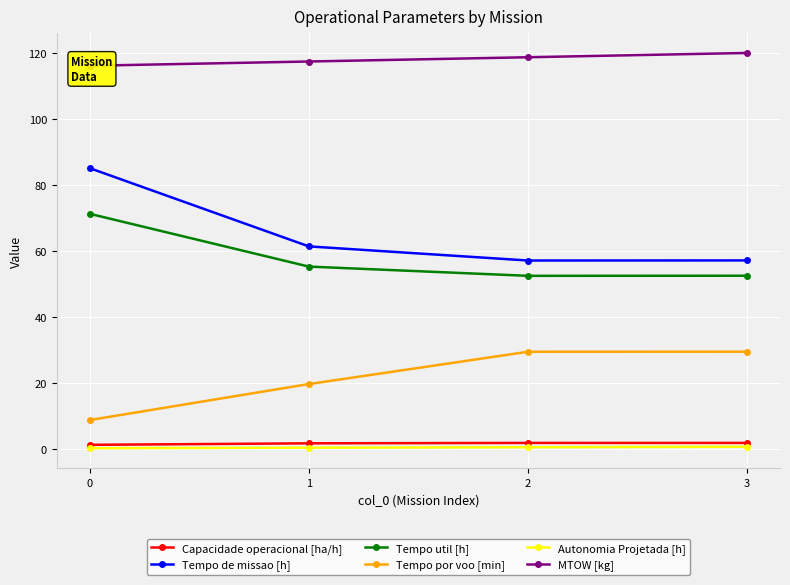

Rank the series by their maximum value, from lowest to highest.

Autonomia Projetada [h], Capacidade operacional [ha/h], Tempo por voo [min], Tempo util [h], Tempo de missao [h], MTOW [kg]